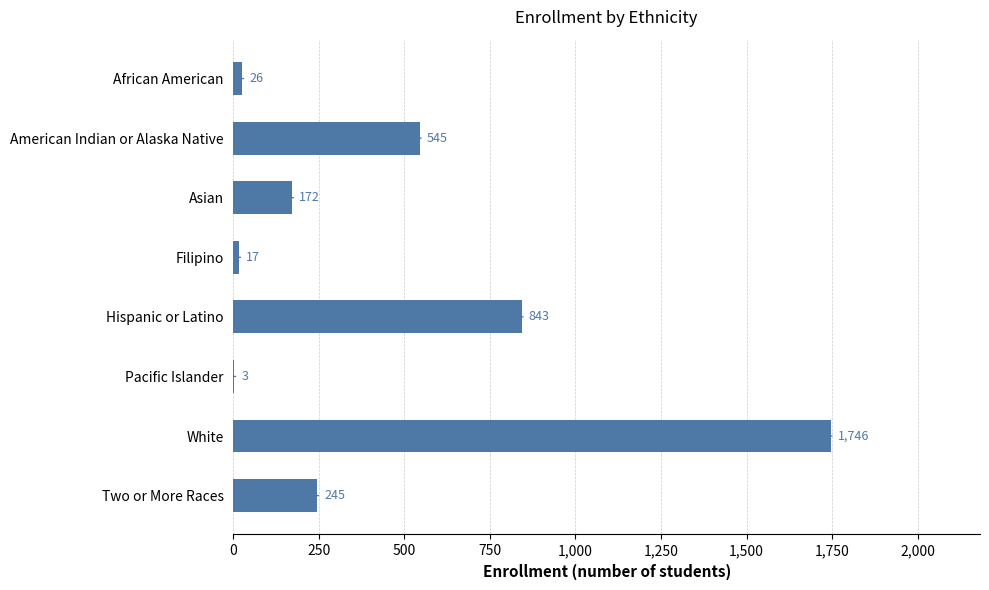

Are the bars horizontal?

Yes